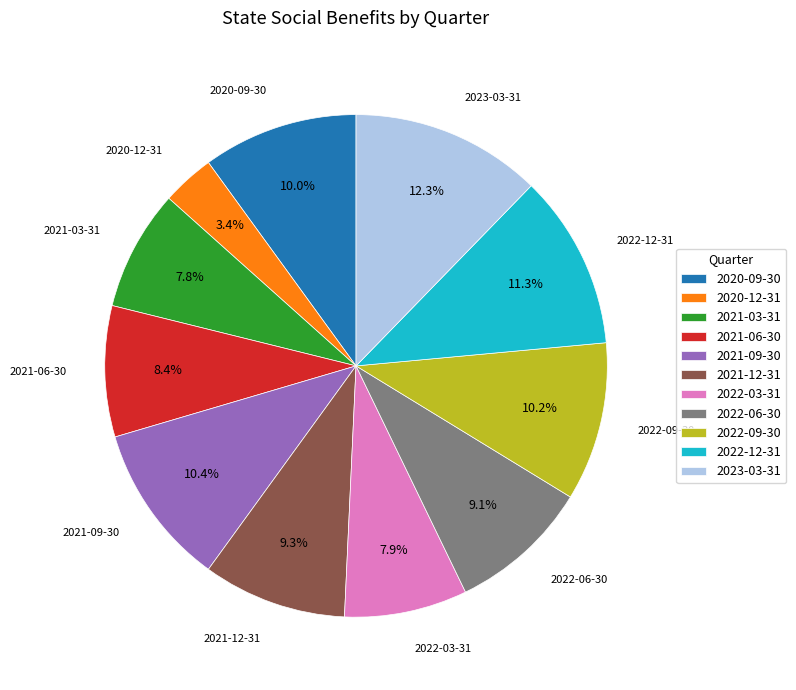

How much of the chart is everything except 2021-06-30?

91.6%